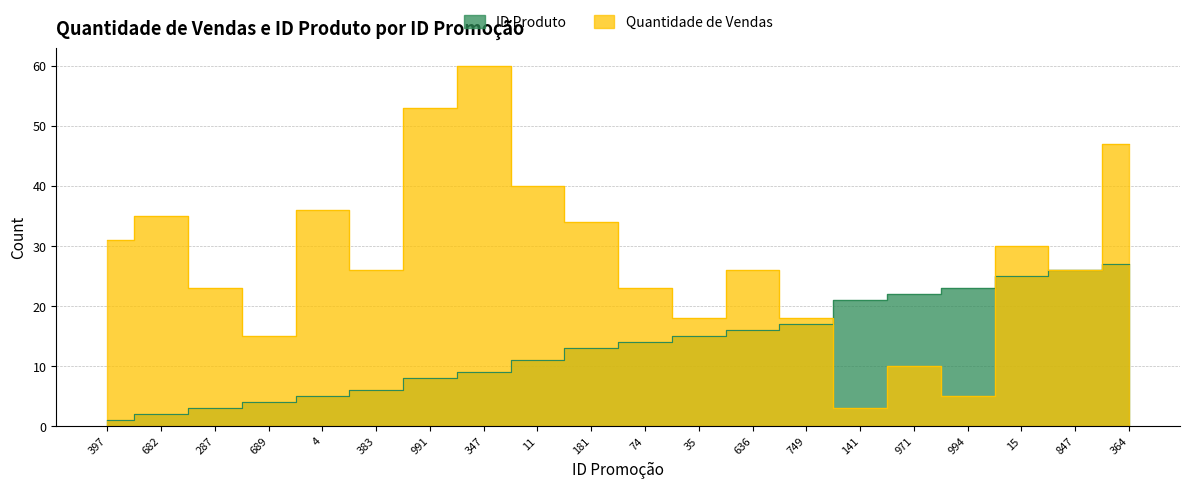

Reading left to right, list all the values displayed in this chart.

ID Produto: 1	2	3	4	5	6	8	9	11	13	14	15	16	17	21	22	23	25	26	27
Quantidade de Vendas: 31	35	23	15	36	26	53	60	40	34	23	18	26	18	3	10	5	30	26	47